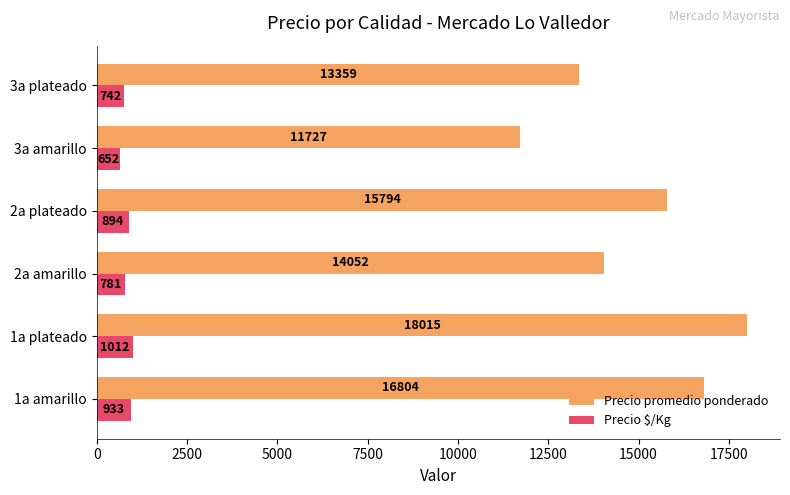

What is the difference between the maximum and minimum values in the Precio $/Kg series?

360.3